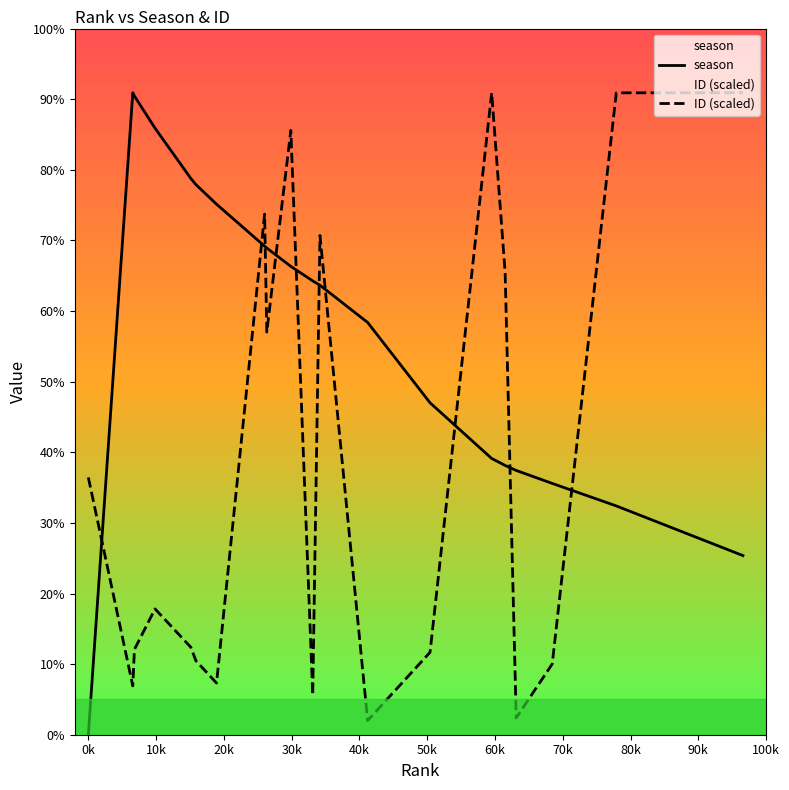

Does the chart have visible grid lines?

No